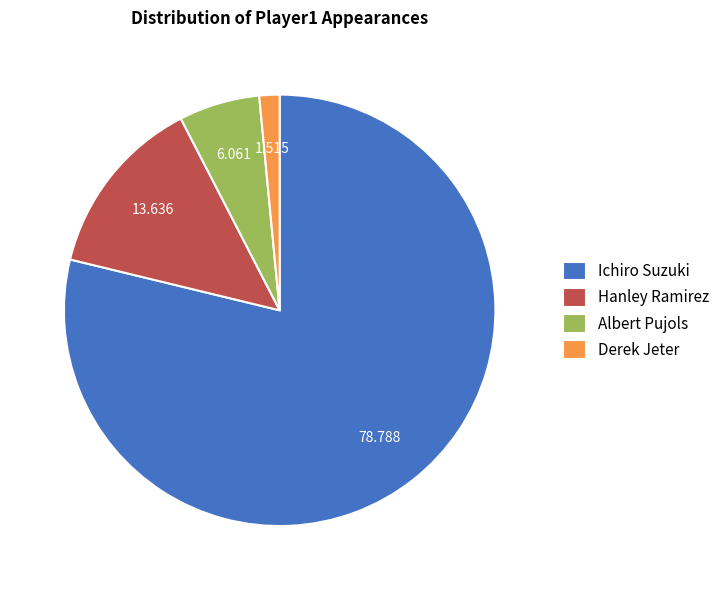

The Hanley Ramirez slice represents 14% of the pie. True or false?

True